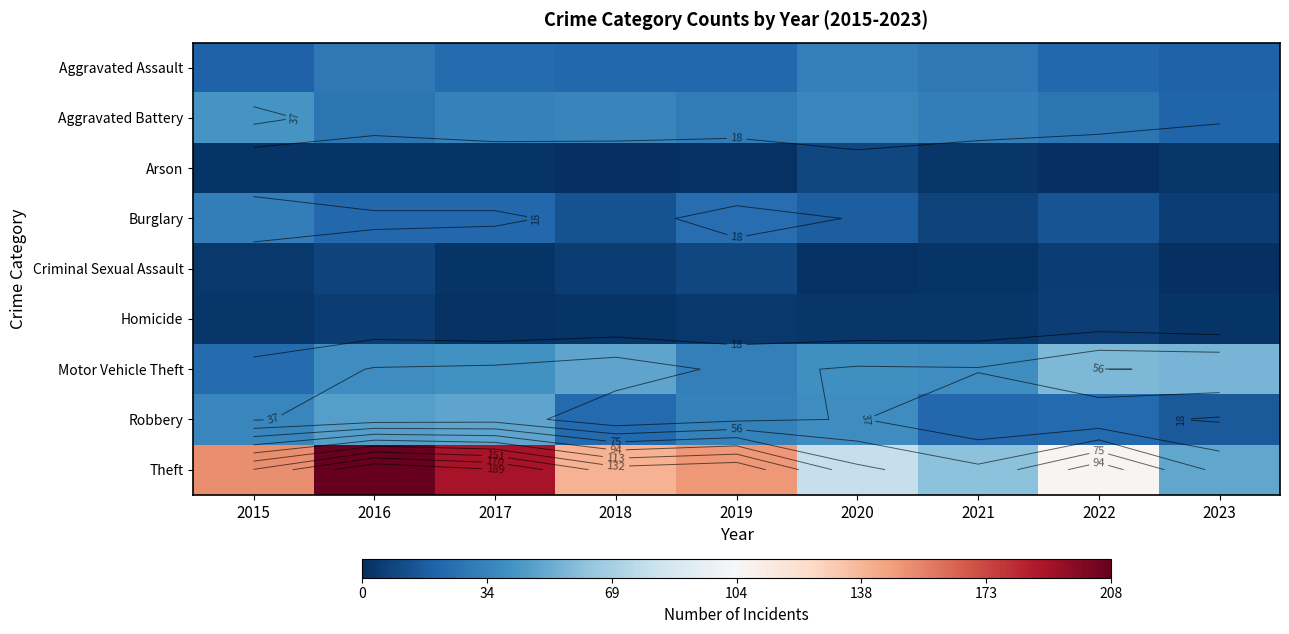

What is the difference between the Homicide values at 2021 and 2018?

1